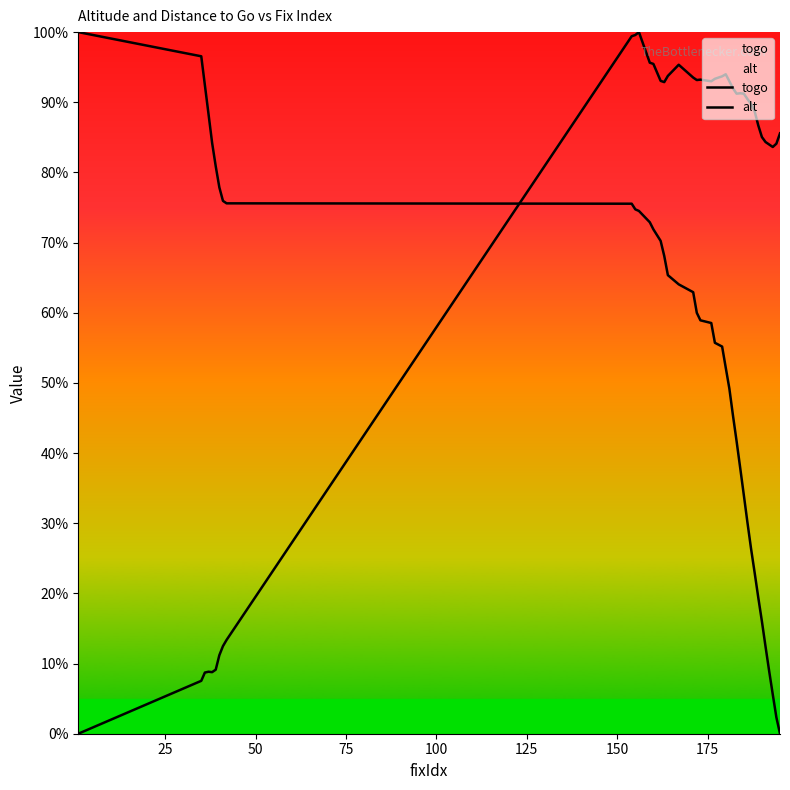

True or false: togo and alt cross at least once.

True